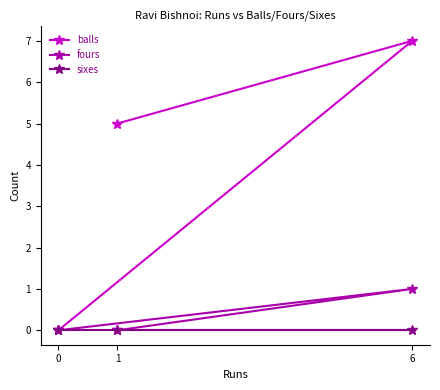

True or false: balls has a value of 0 at 0.

True